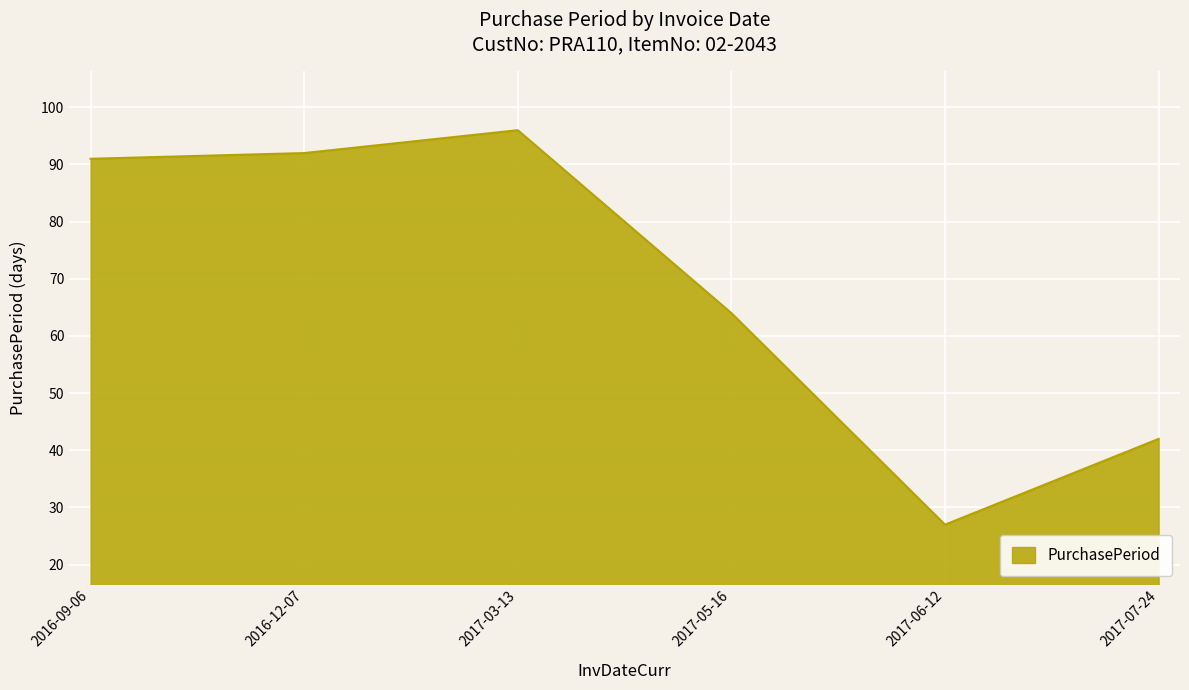

Reading left to right, list all the values displayed in this chart.

91	92	96	64	27	42